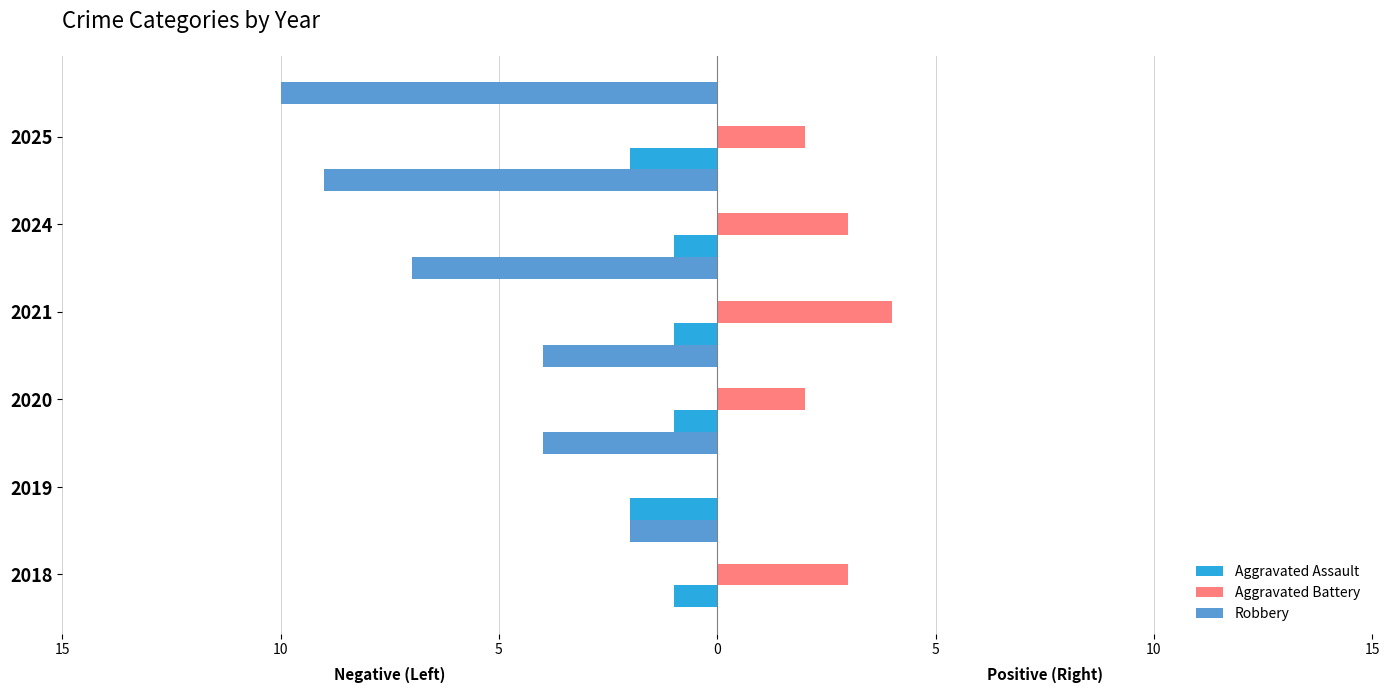

What are all the series names shown in the legend?

Aggravated Assault, Aggravated Battery, Robbery